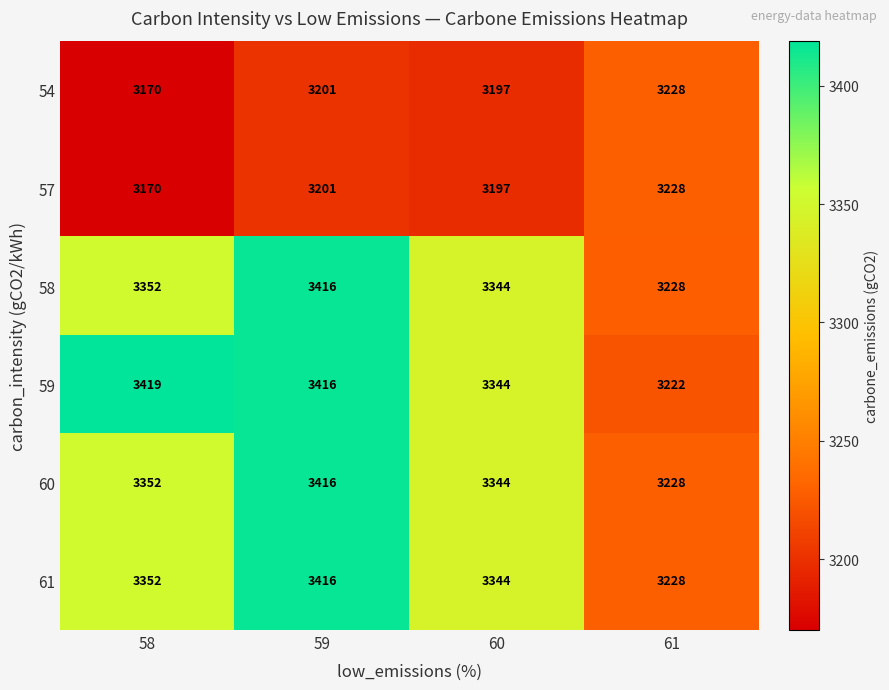

At which category is the sum across all series the highest?

59